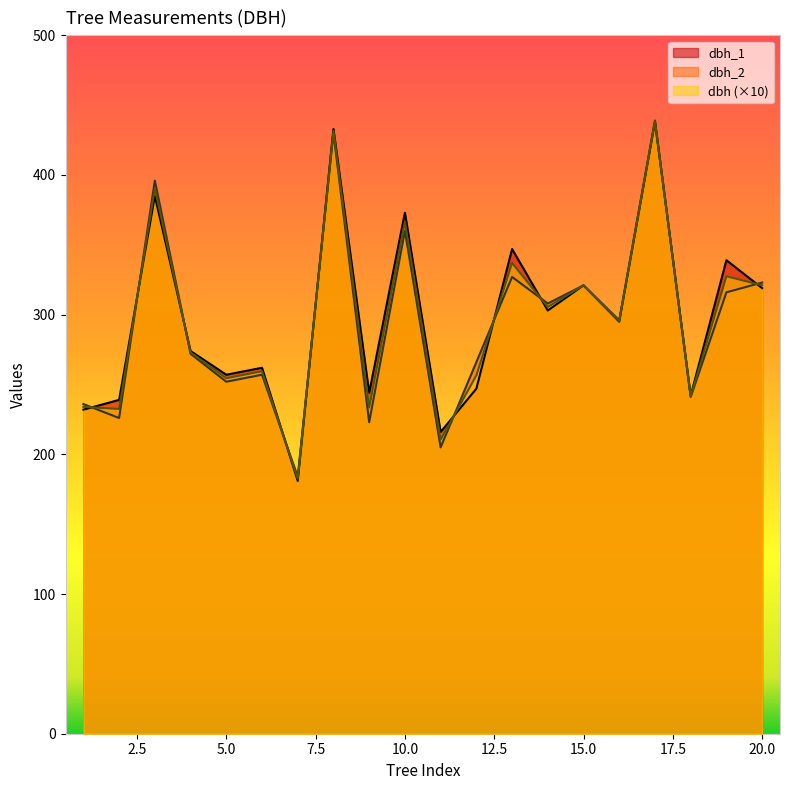

Where is the first local minimum for dbh?

2